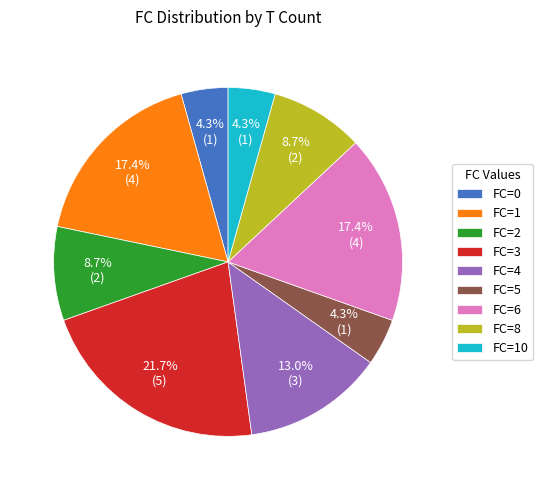

Is there any slice that represents more than half of the pie?

No